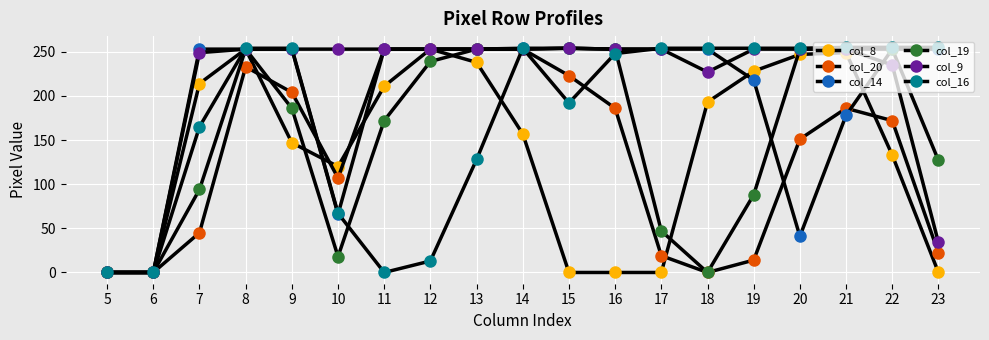

True or false: col_14 has more than 0 points higher than both neighbors.

False